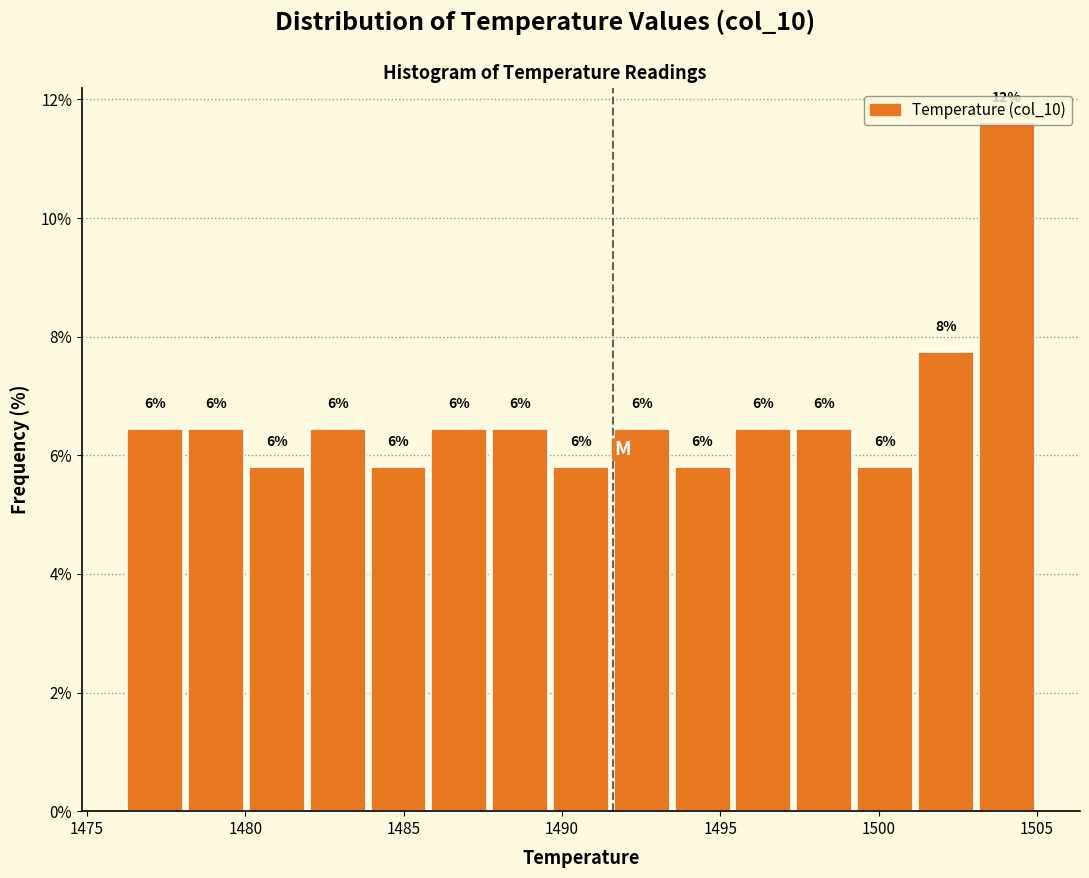

Around what value on the x-axis is the tallest bar? Give the approximate position of its centre, as read against the axis.

1504.0